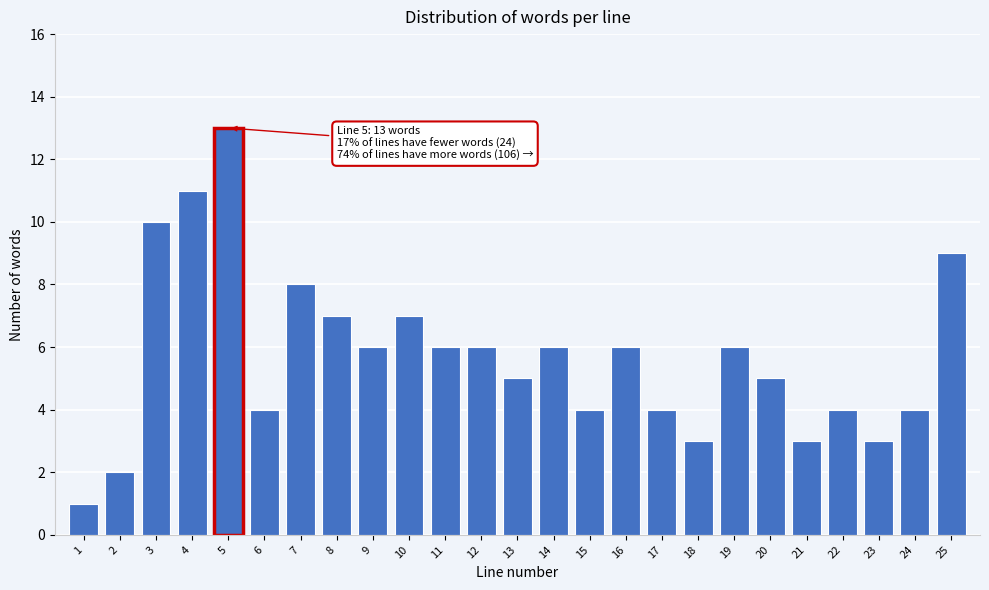

Reading left to right, extract all data points from this chart.

1	2	10	11	13	4	8	7	6	7	6	6	5	6	4	6	4	3	6	5	3	4	3	4	9